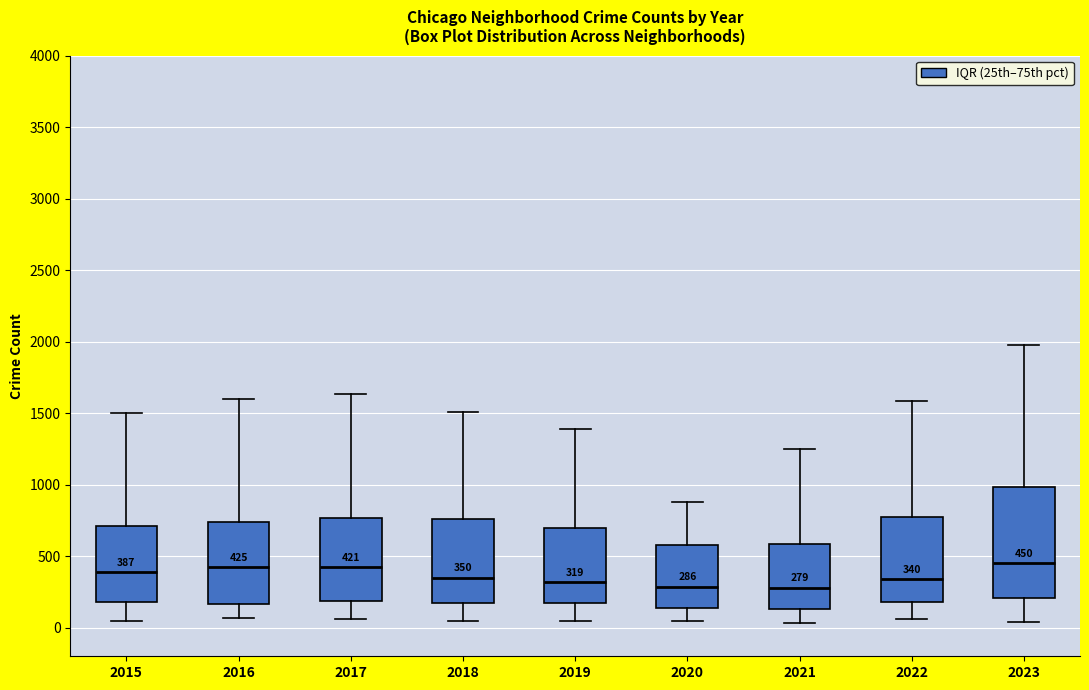

Which box is the tallest, from its lower edge to its upper edge?

2023